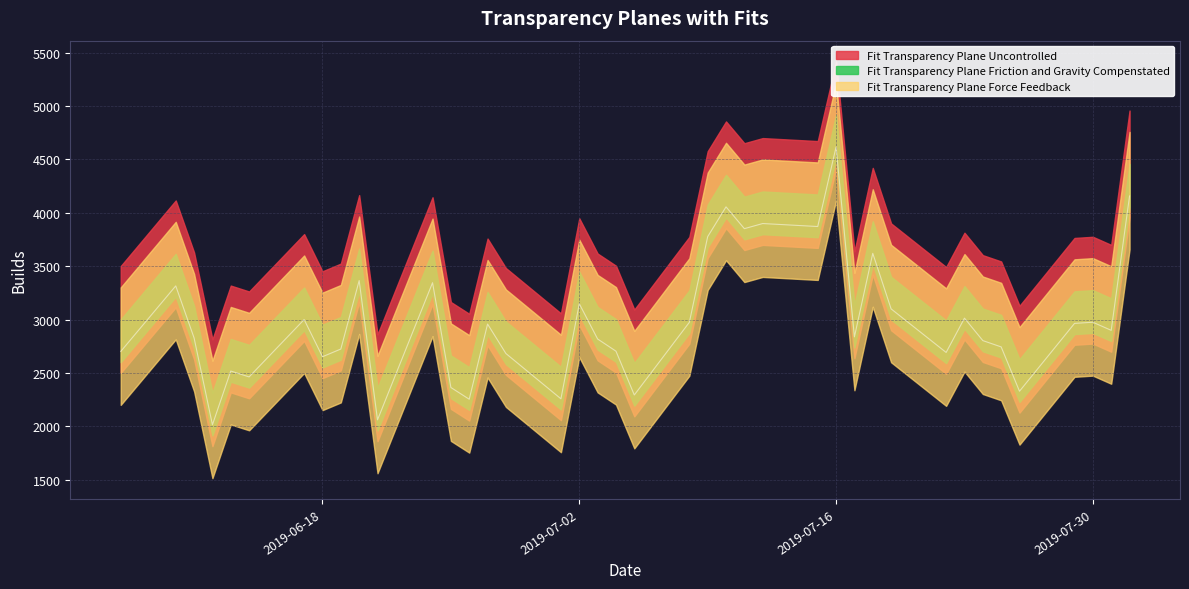

Which has a higher value, 2019-07-09 or 2019-07-12?

2019-07-12